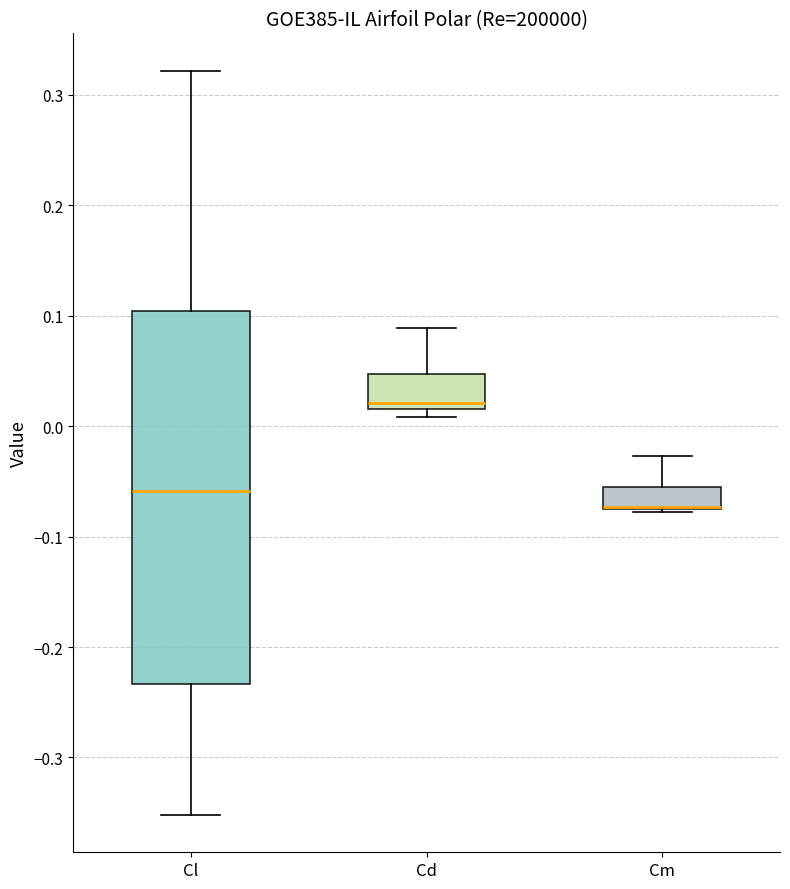

Where is the lower edge of the box for Cd on the y-axis? The values are not printed on the chart, so give them approximately, as read against the axis.

0.02